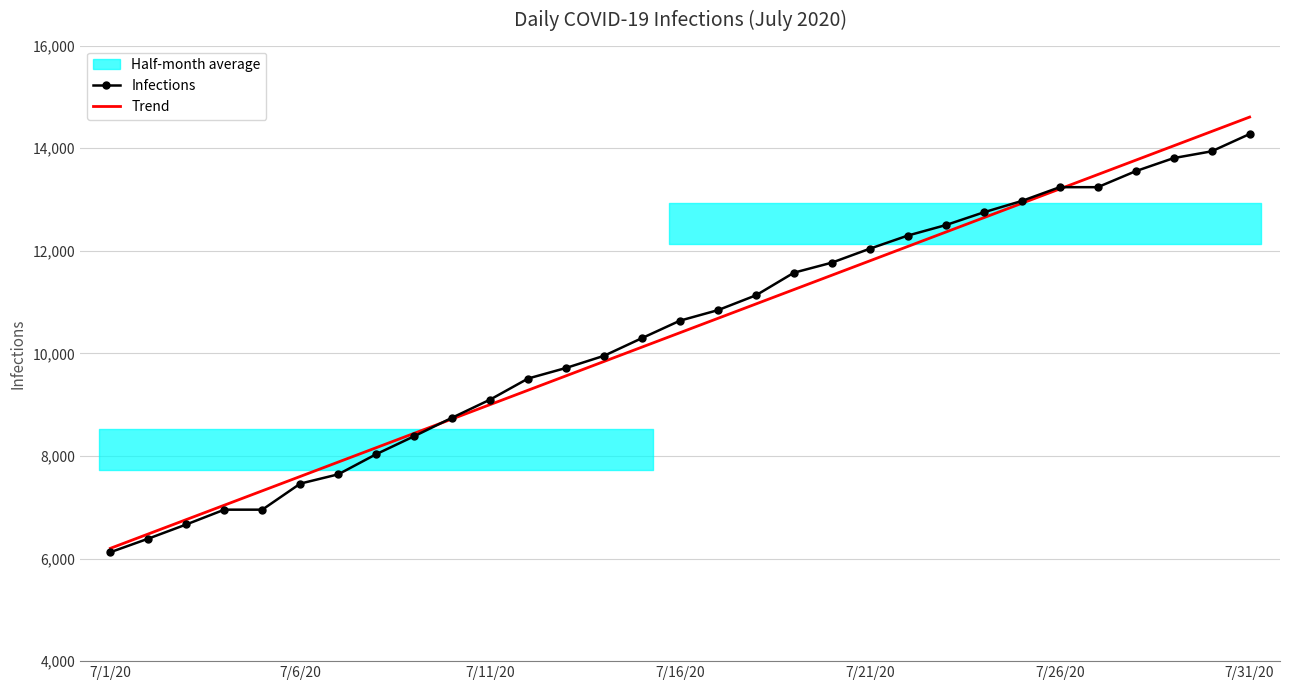

How many data points in Infections are less than 10638?

15